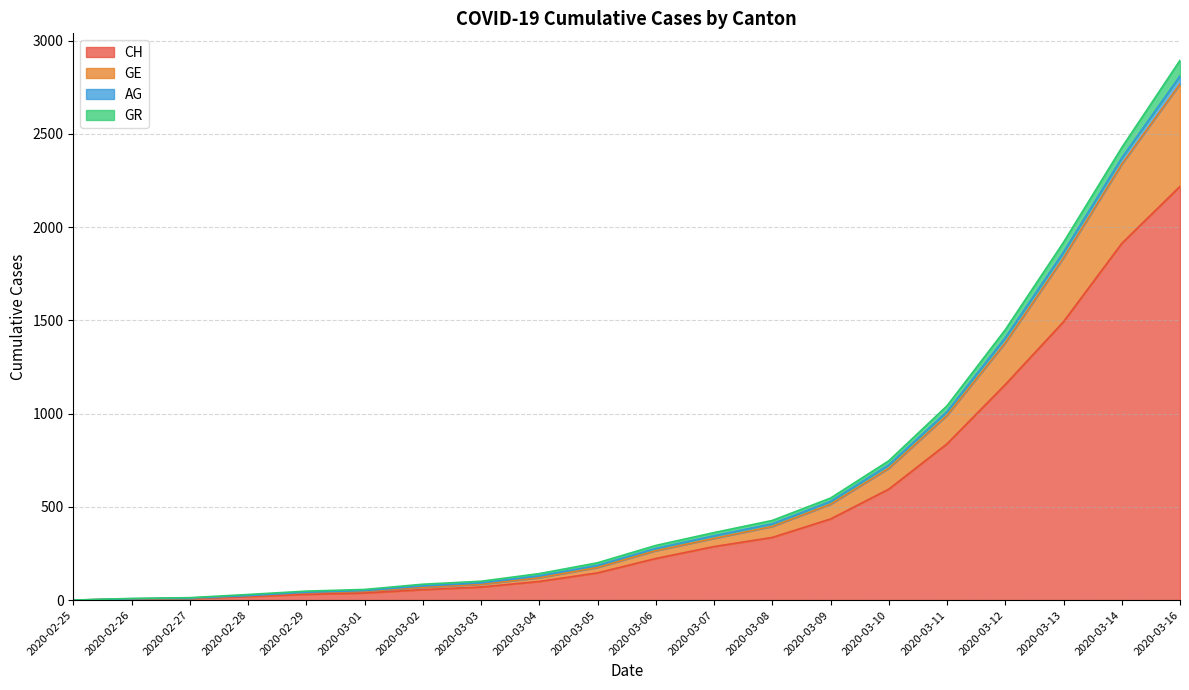

What are all the series names shown in the legend?

CH, GE, AG, GR